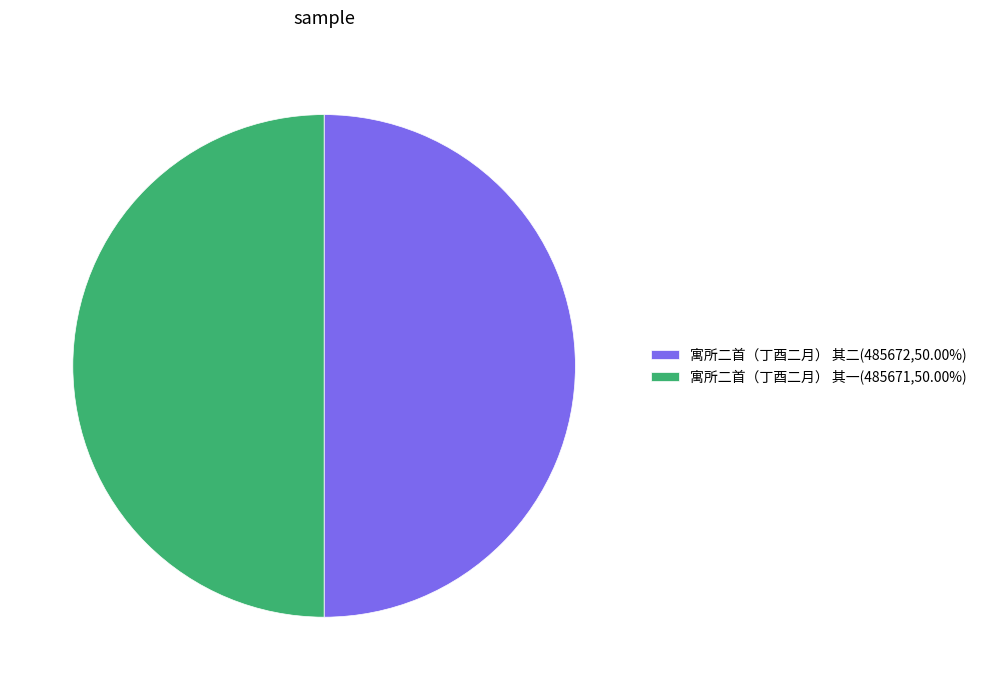

Combined, do 寓所二首（丁酉二月） 其二(485672,50.00%) and 寓所二首（丁酉二月） 其一(485671,50.00%) account for over 50%?

Yes